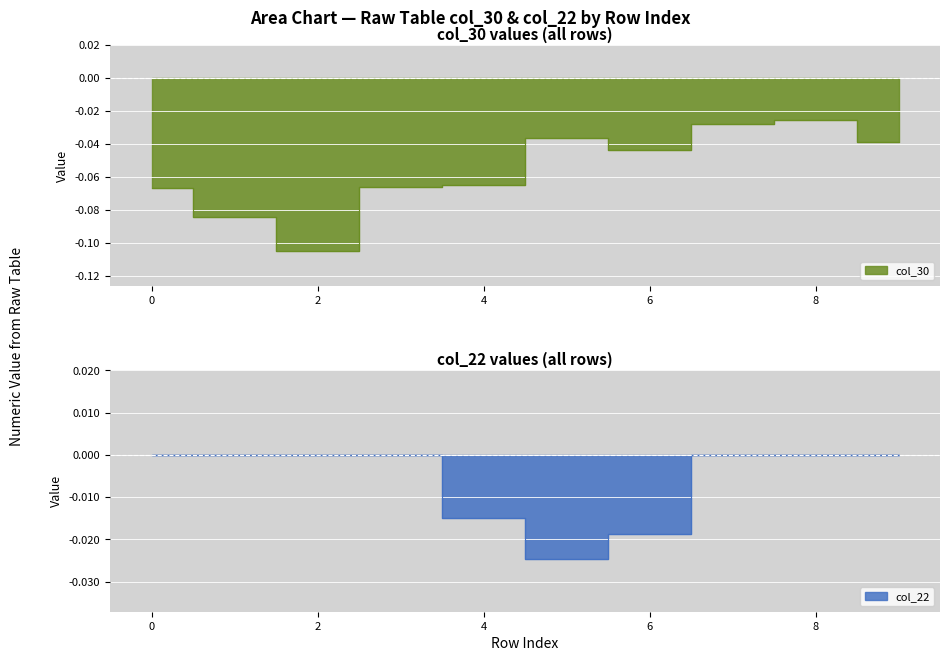

True or false: Row 0 (col_22) has more than 0 points higher than both neighbors.

False